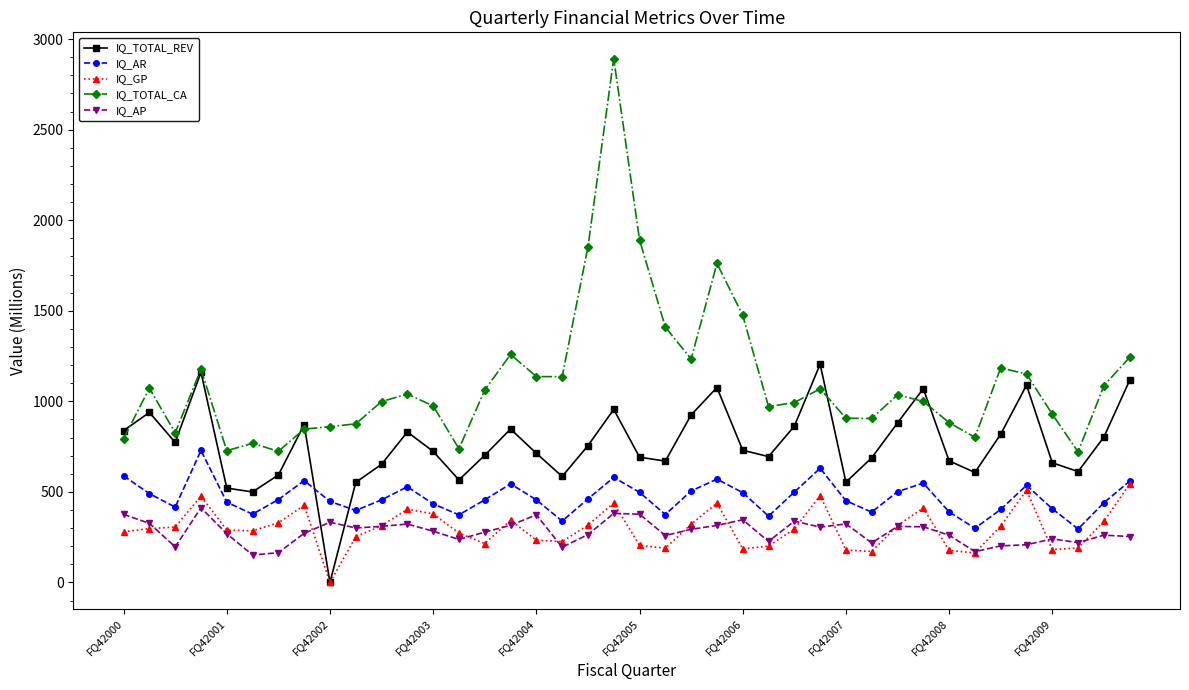

After their last crossing, which series has the higher values: IQ_AP or IQ_TOTAL_REV?

IQ_TOTAL_REV